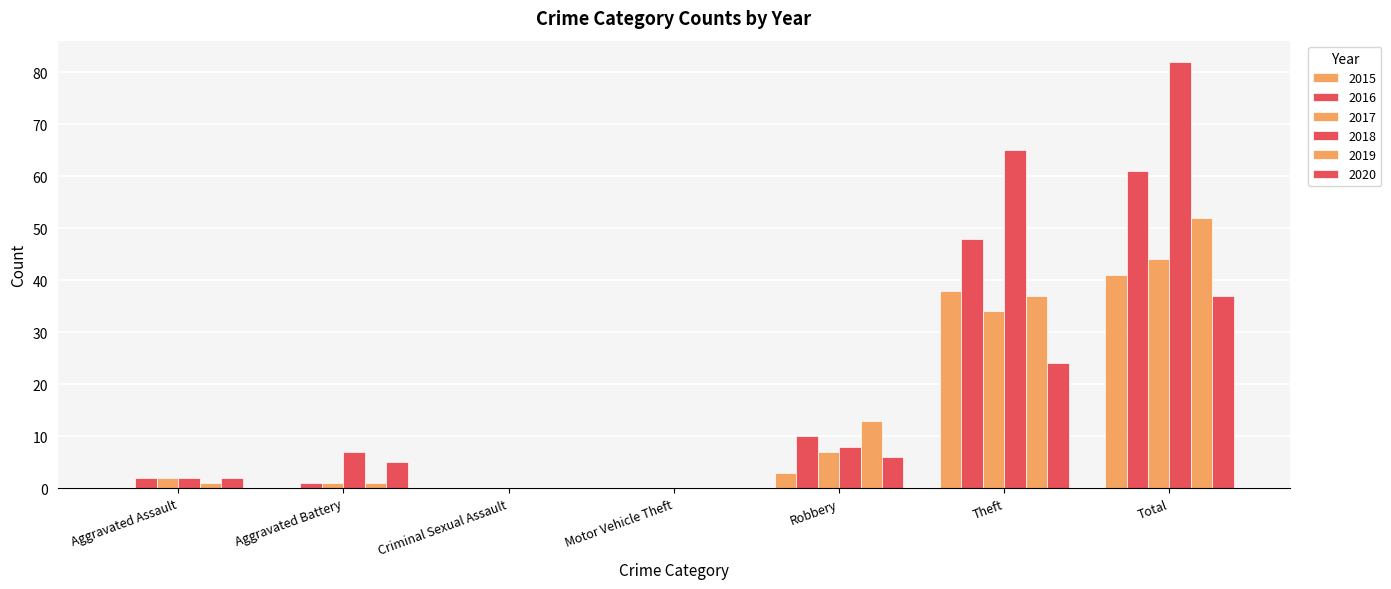

How many groups of bars are there?

7